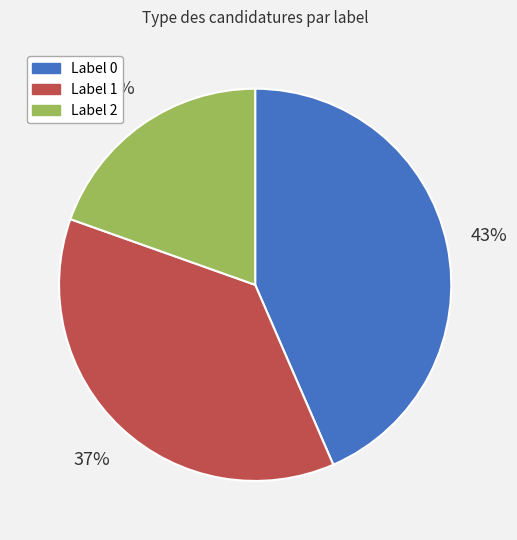

Approximately how many times larger is the value at Label 0 compared to Label 1?

1.2